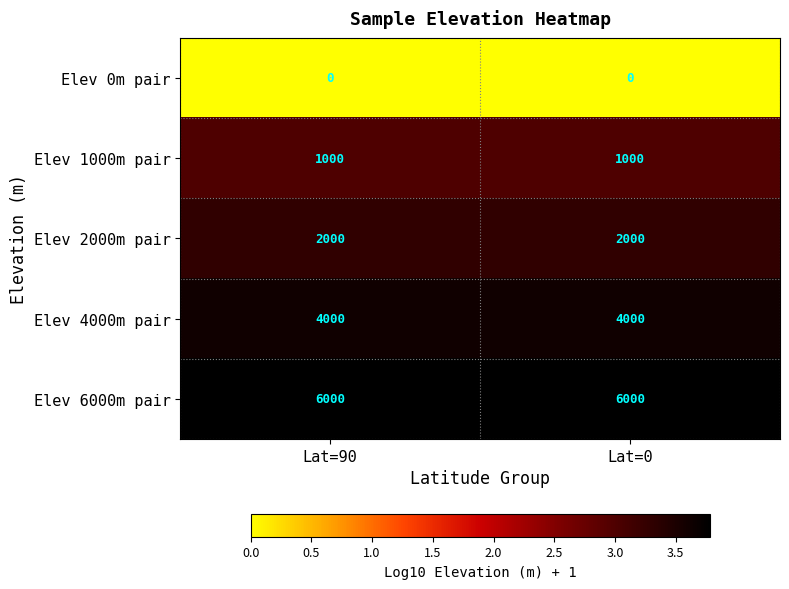

What is the maximum value shown in the chart?

6000